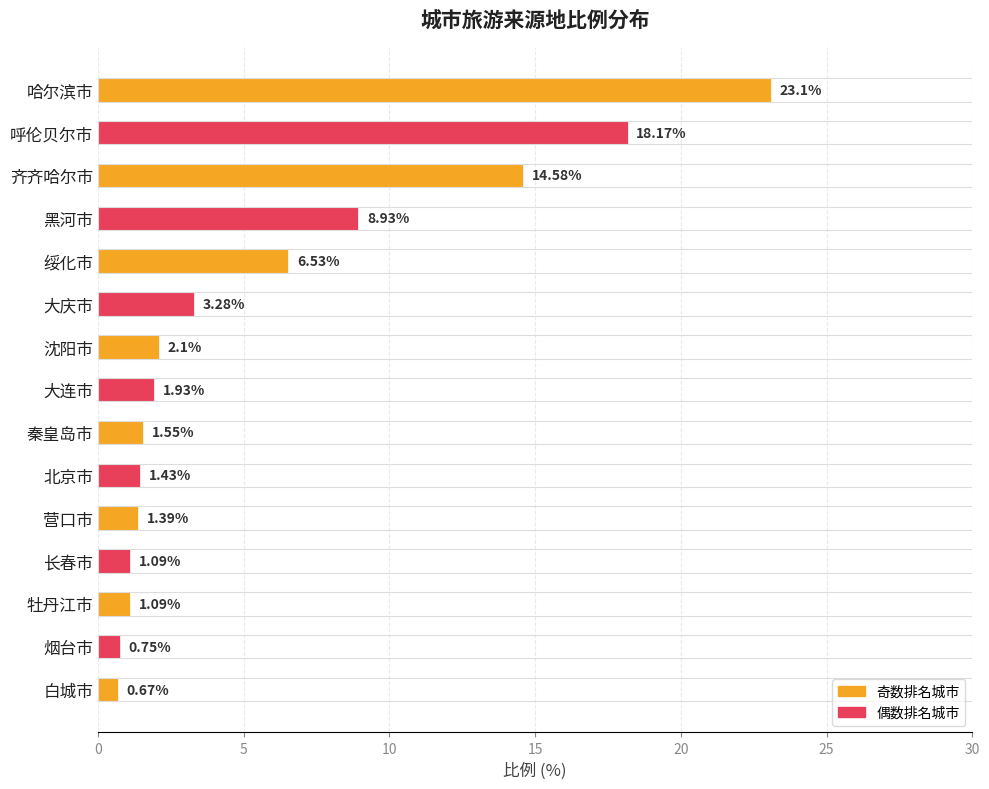

At which label is the value closest to 11?

黑河市